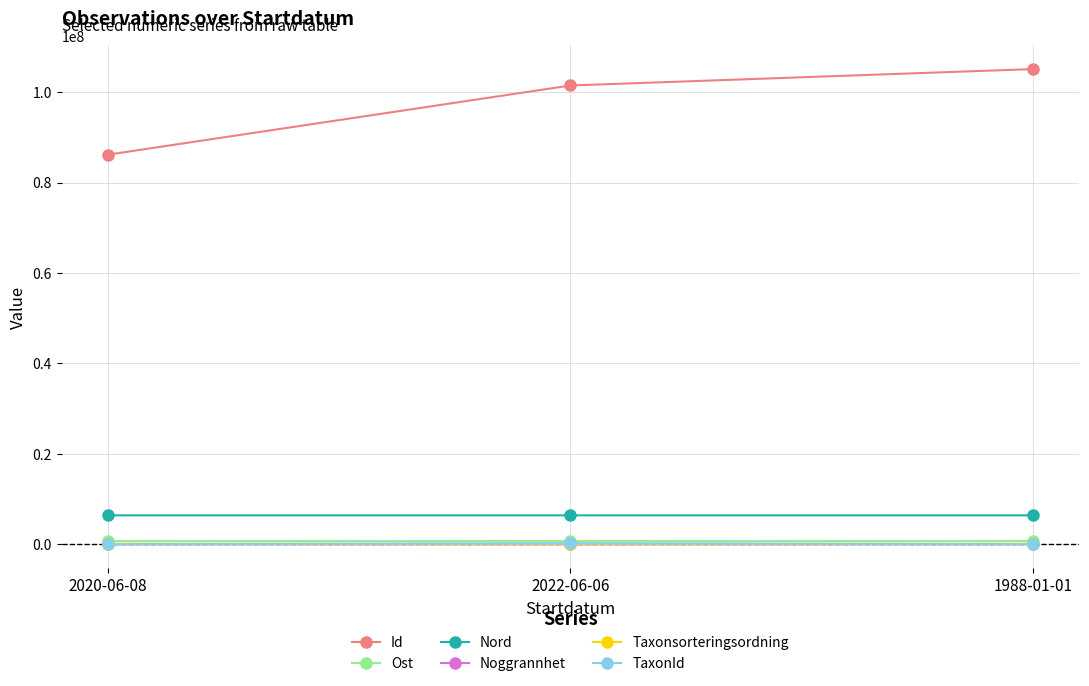

Which series has the largest total across all categories?

Id